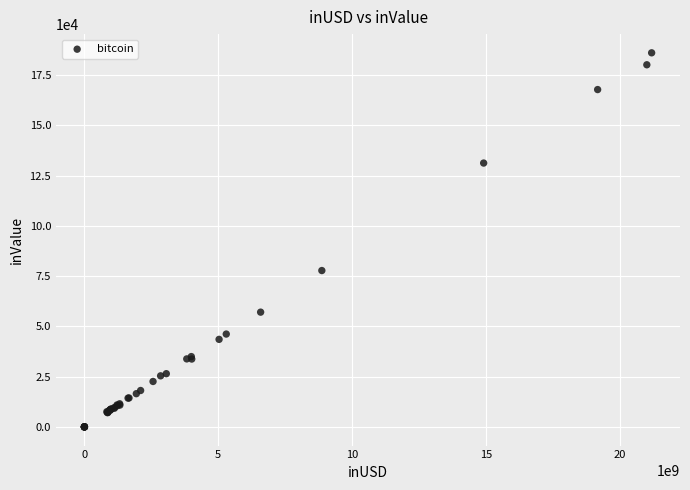

What Y value in the scatter plot is closest to 93052?

77779.5